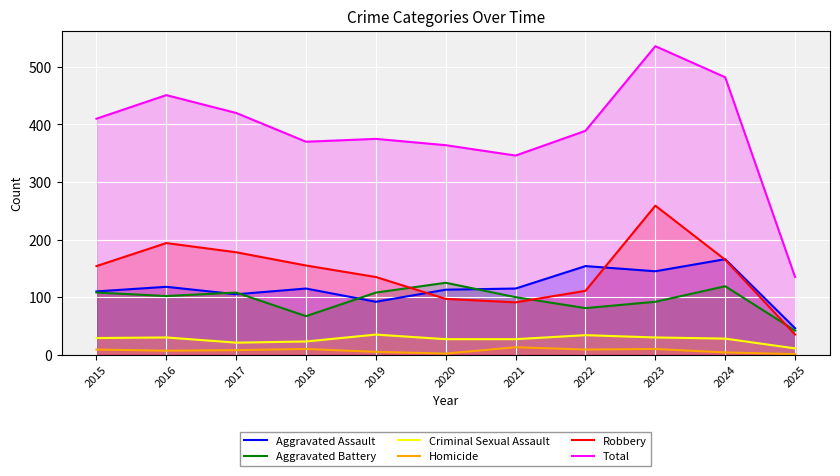

Is the value of Aggravated Assault at 2017 greater than the value of Robbery at 2020?

Yes